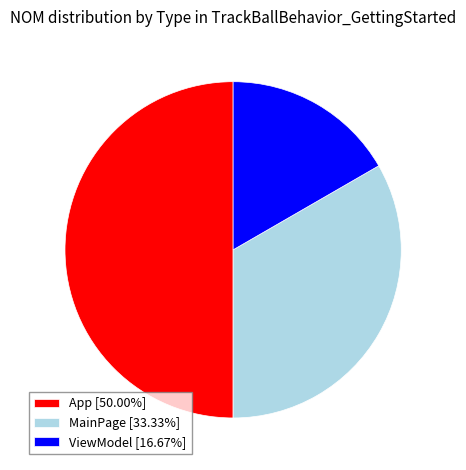

Approximately how many times larger is the value at MainPage [33.33%] compared to ViewModel [16.67%]?

2.0